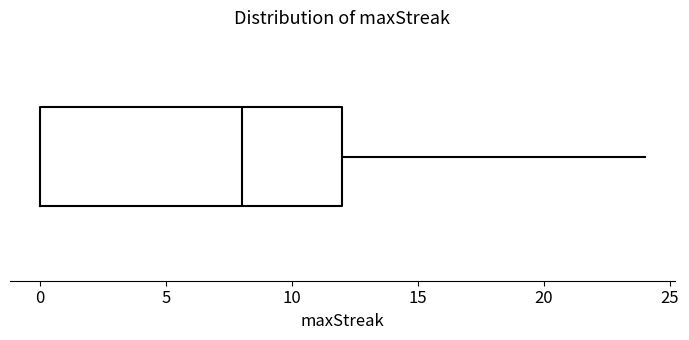

Read this box plot against the x-axis: the position of the median line, the range covered by the box, and the ends of both whiskers. The values are not printed on the chart, so give them approximately, as read against the axis.

median 8, box 0 to 12, whiskers 0 to 24